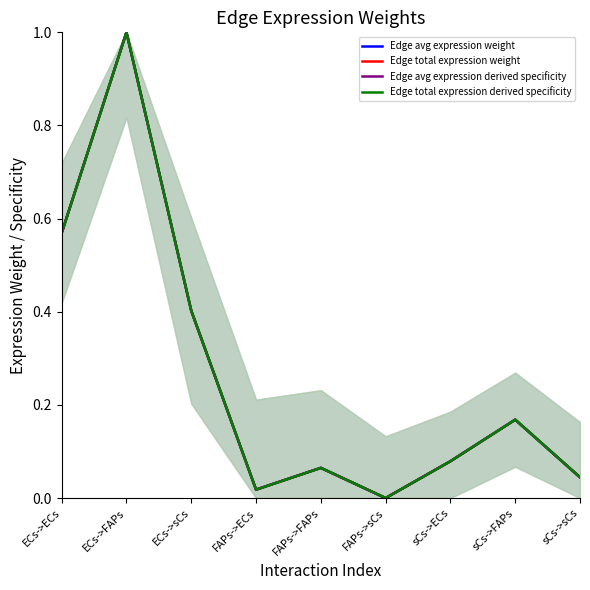

How many lines are shown in the chart?

4